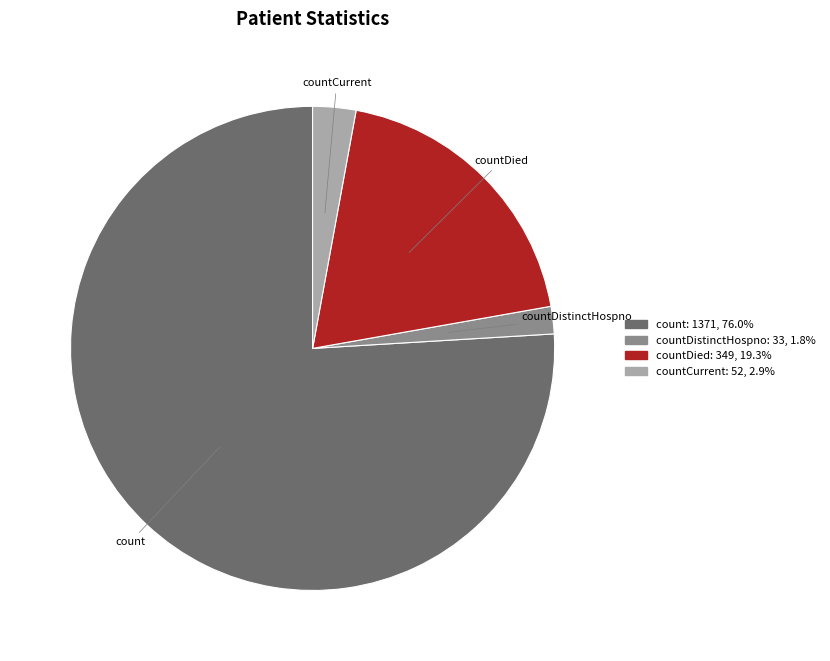

Do countCurrent and countDied together represent more than half of the pie?

No